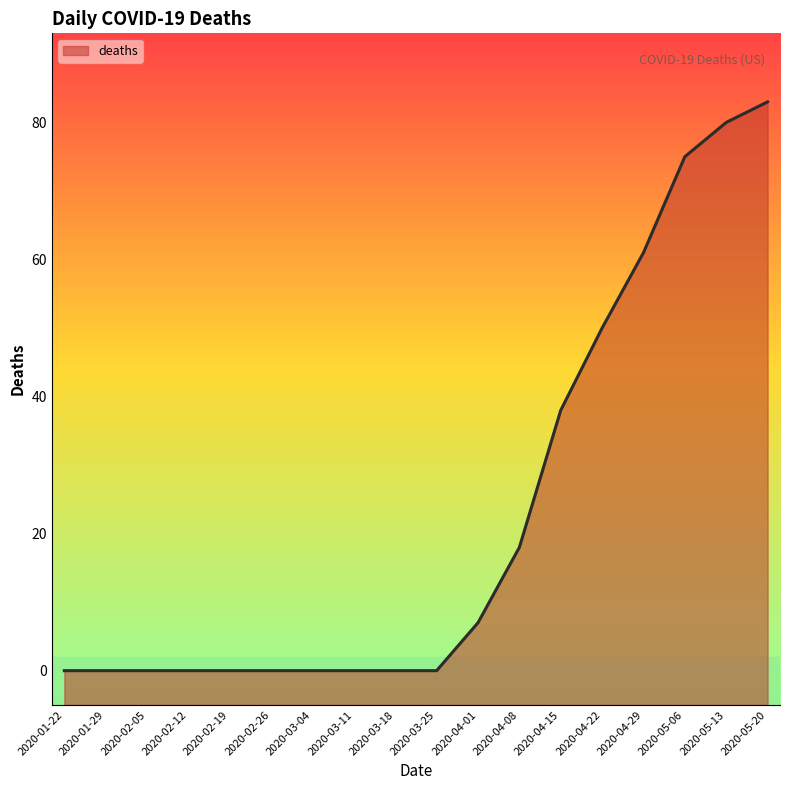

At which label is the value closest to 41?

2020-04-15